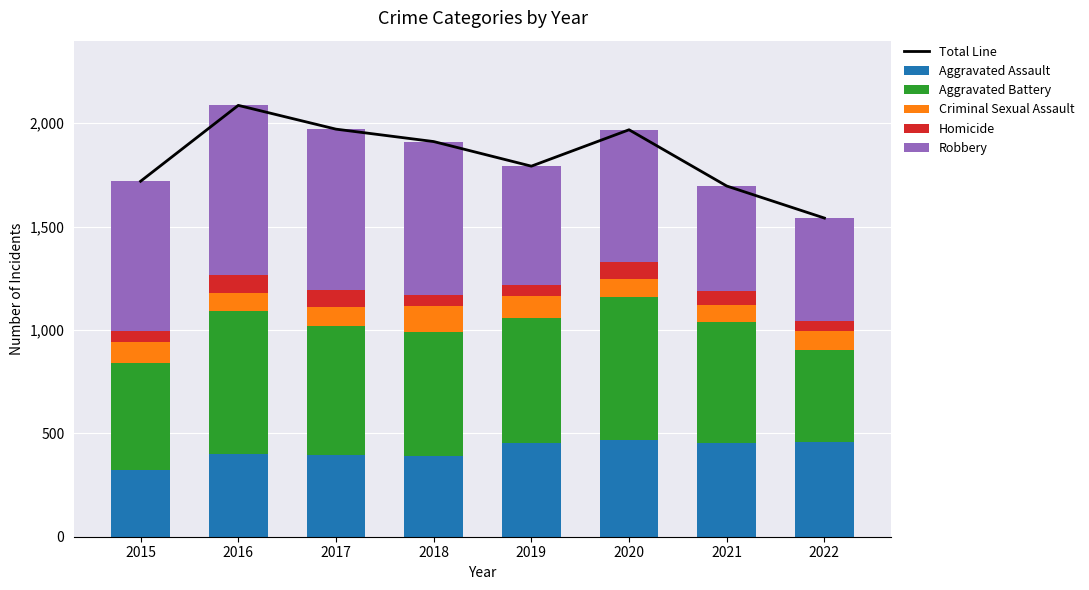

The value of Aggravated Assault at 2017 is 226. True or false?

False